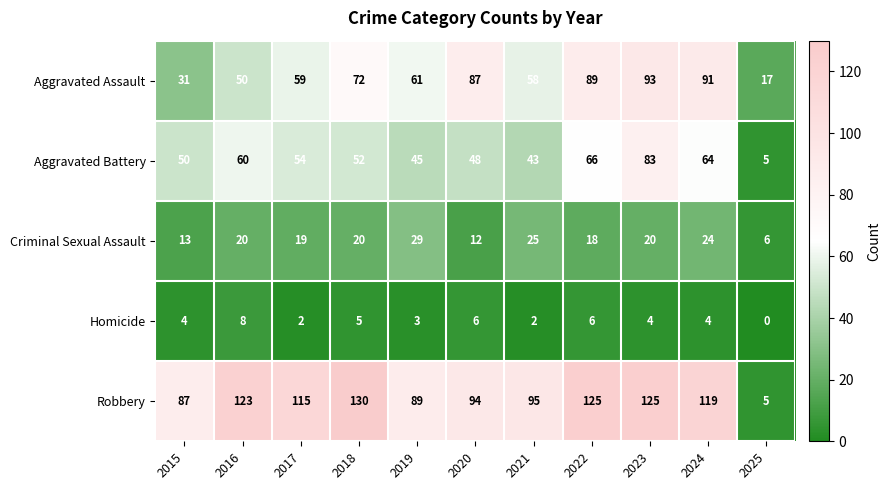

How many data points does each series have?

11